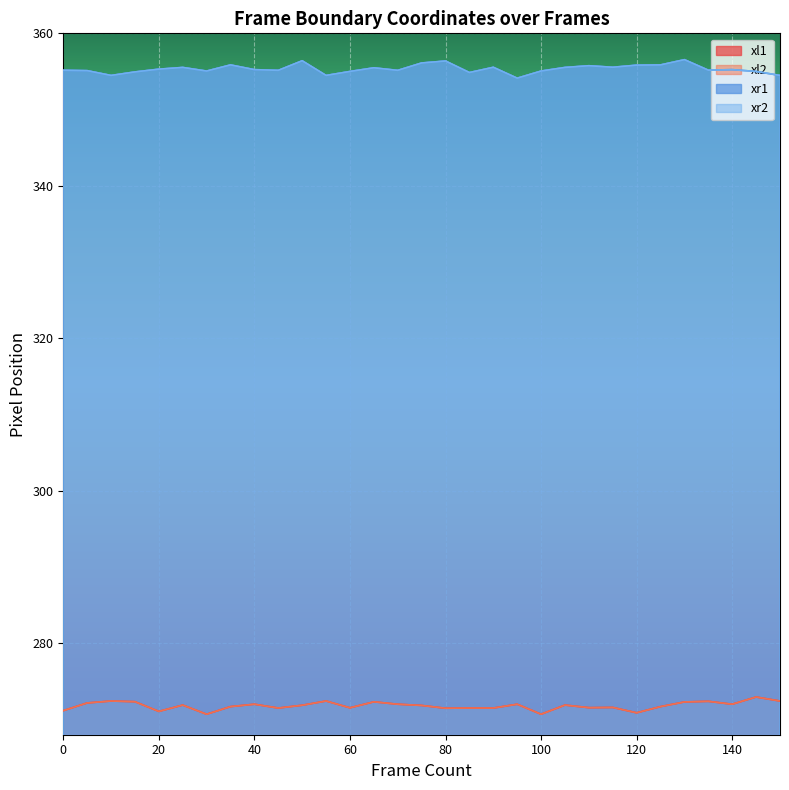

What value does the xr2 series have at 105?

355.5